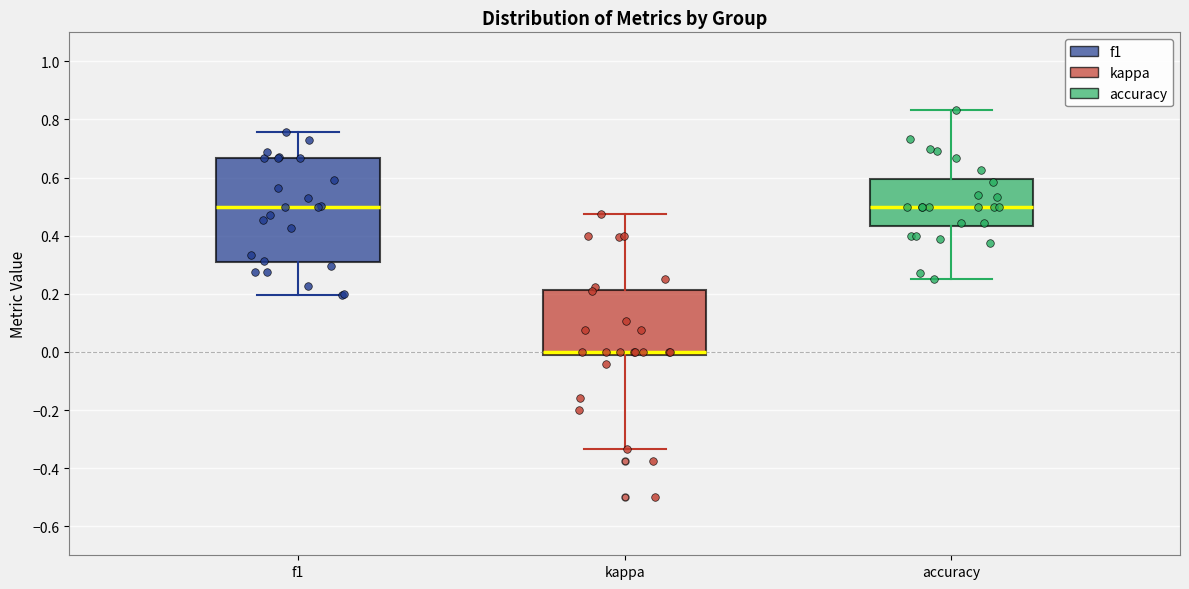

Where is the upper edge of the box for kappa on the y-axis? The values are not printed on the chart, so give them approximately, as read against the axis.

0.22